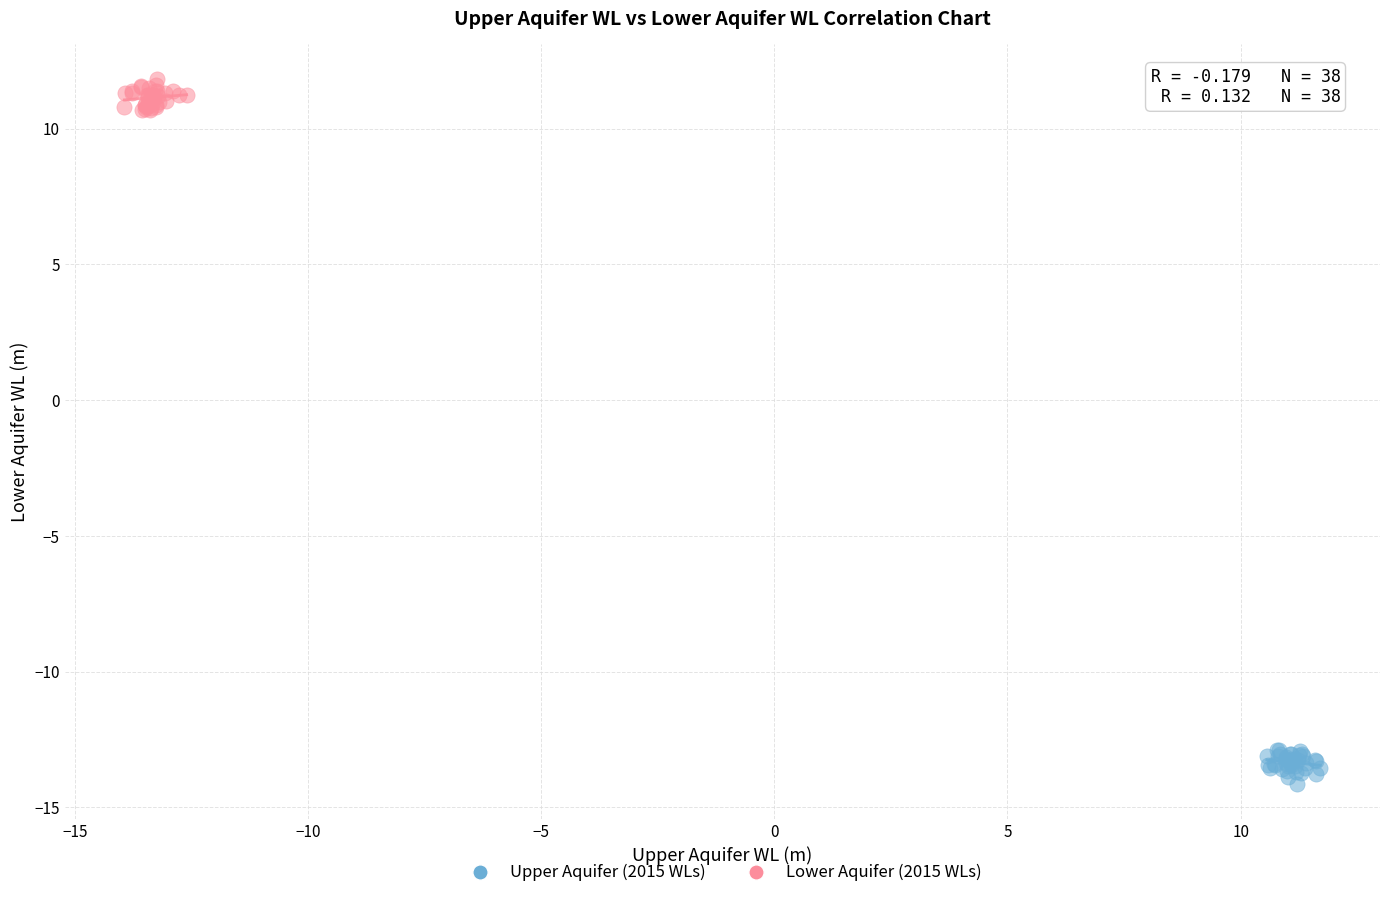

Which series reaches the maximum Y coordinate?

Lower Aquifer (2015 WLs)